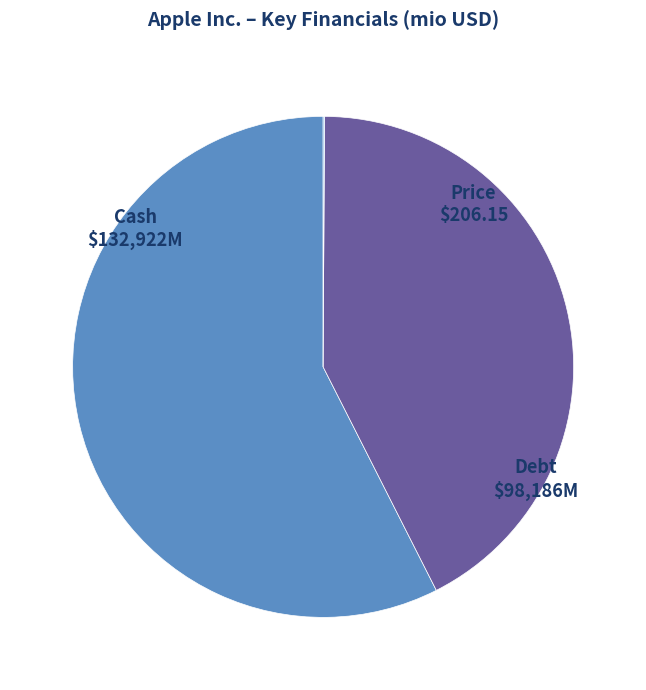

Is there any slice that represents more than half of the pie?

Yes